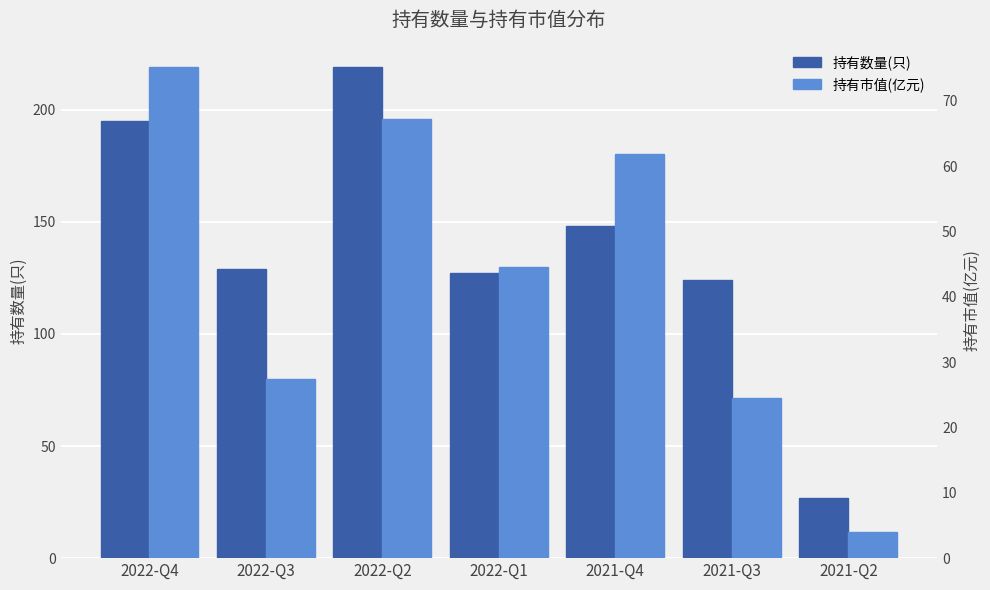

What position from the right is 2022-Q2?

5